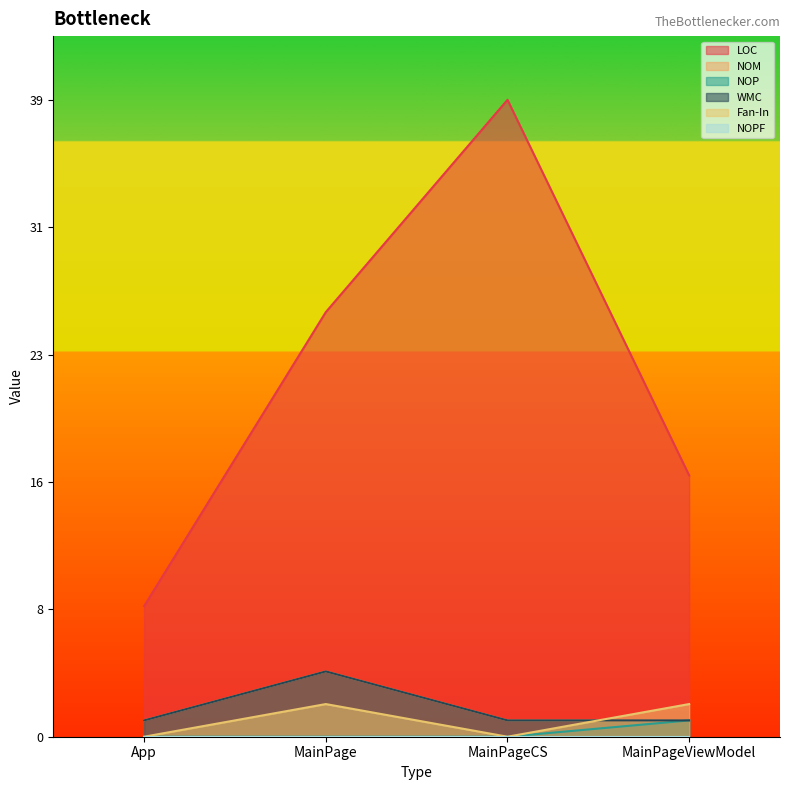

Which category has the lowest value in the WMC series?

App